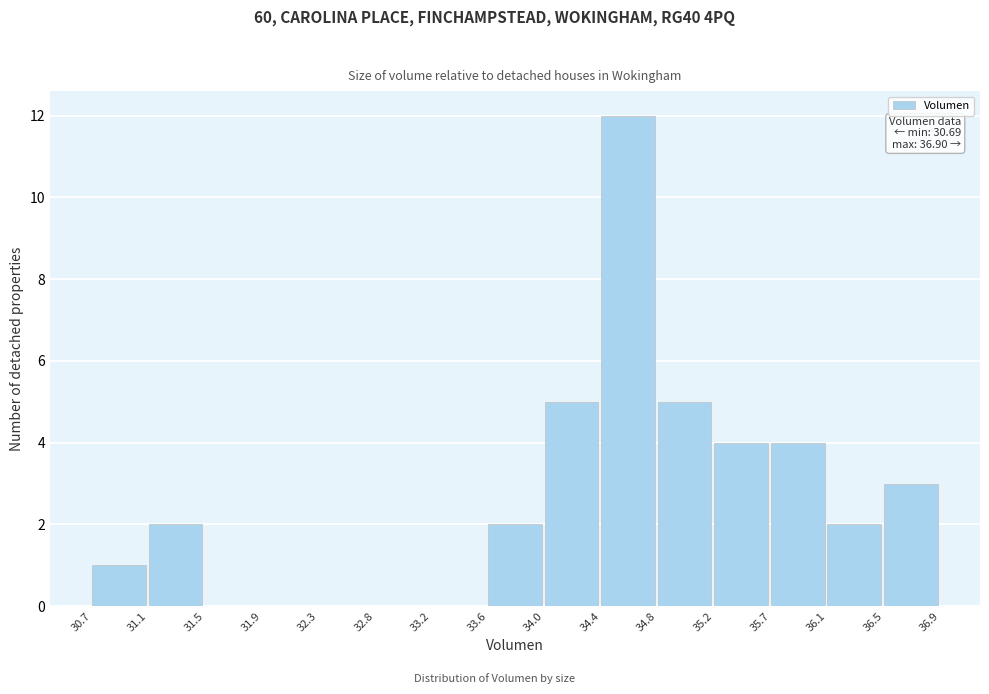

Which range on the x-axis has the tallest bar?

34.4 to 34.8